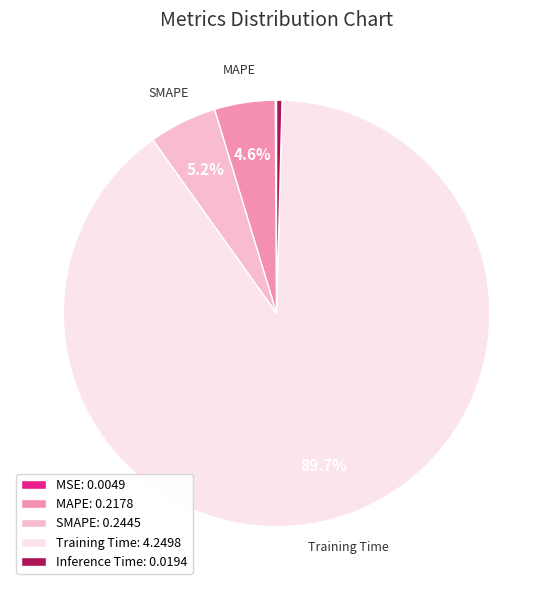

True or false: SMAPE accounts for 19% of the total.

False